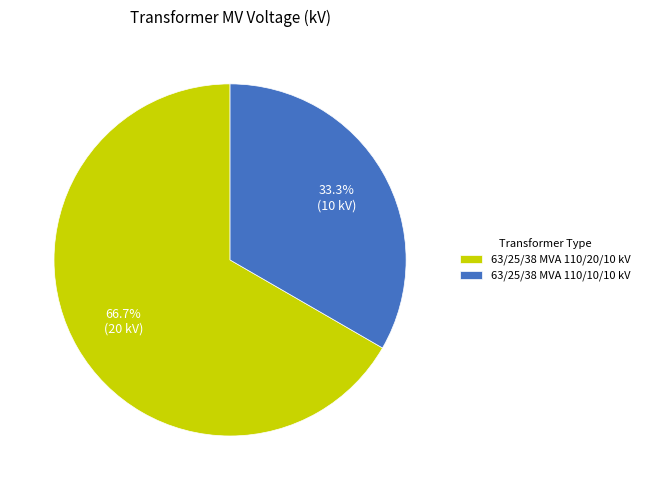

Is it true that 63/25/38 MVA 110/20/10 kV is 67% of the pie?

True